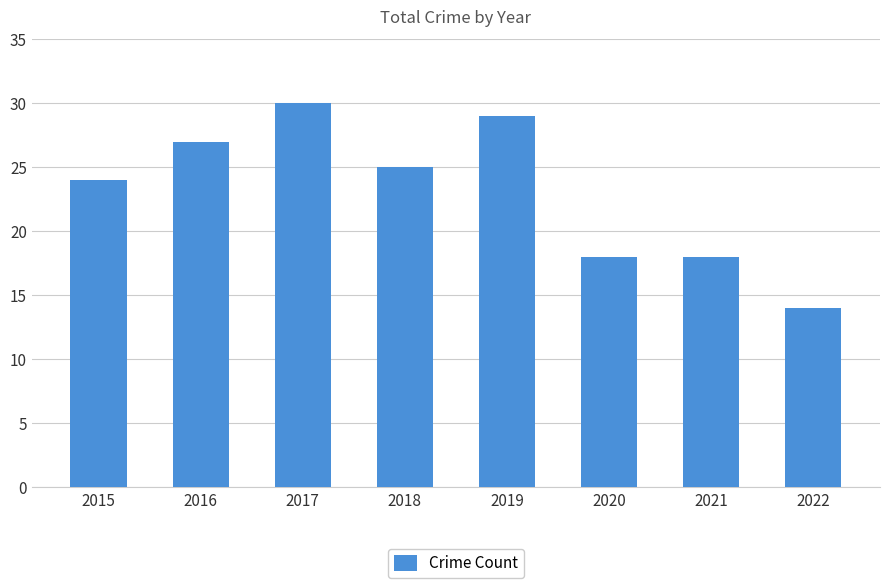

How many data points are less than 25?

4